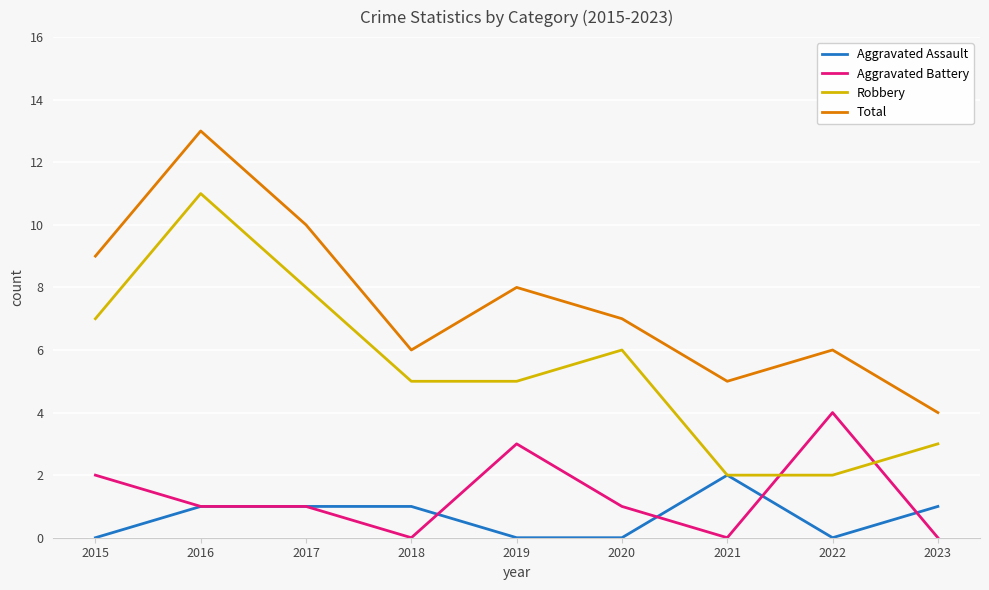

What is the difference between the highest and lowest values at 2023?

4